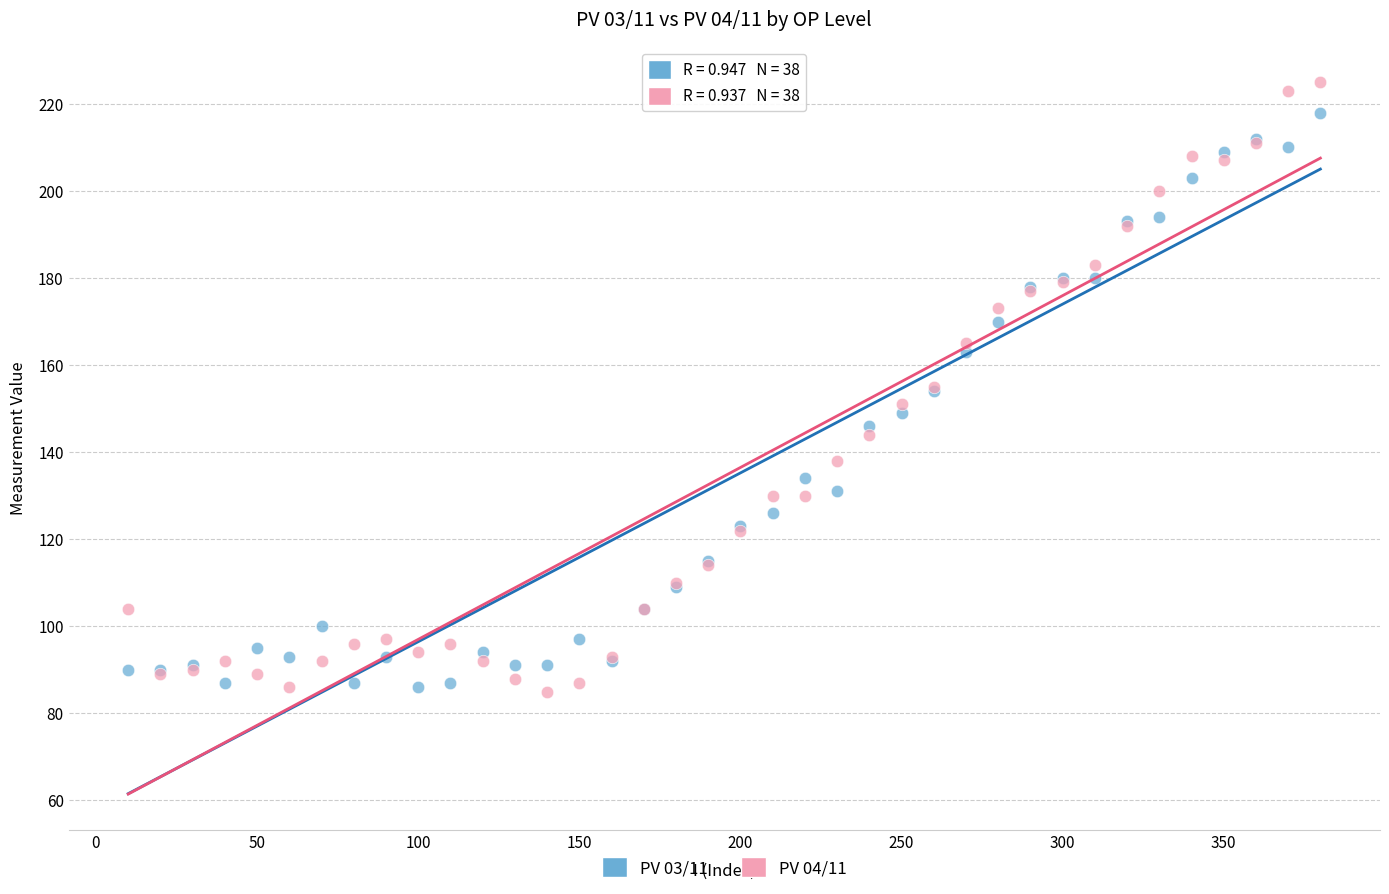

Which series has the widest spread of Y values?

PV 04/11